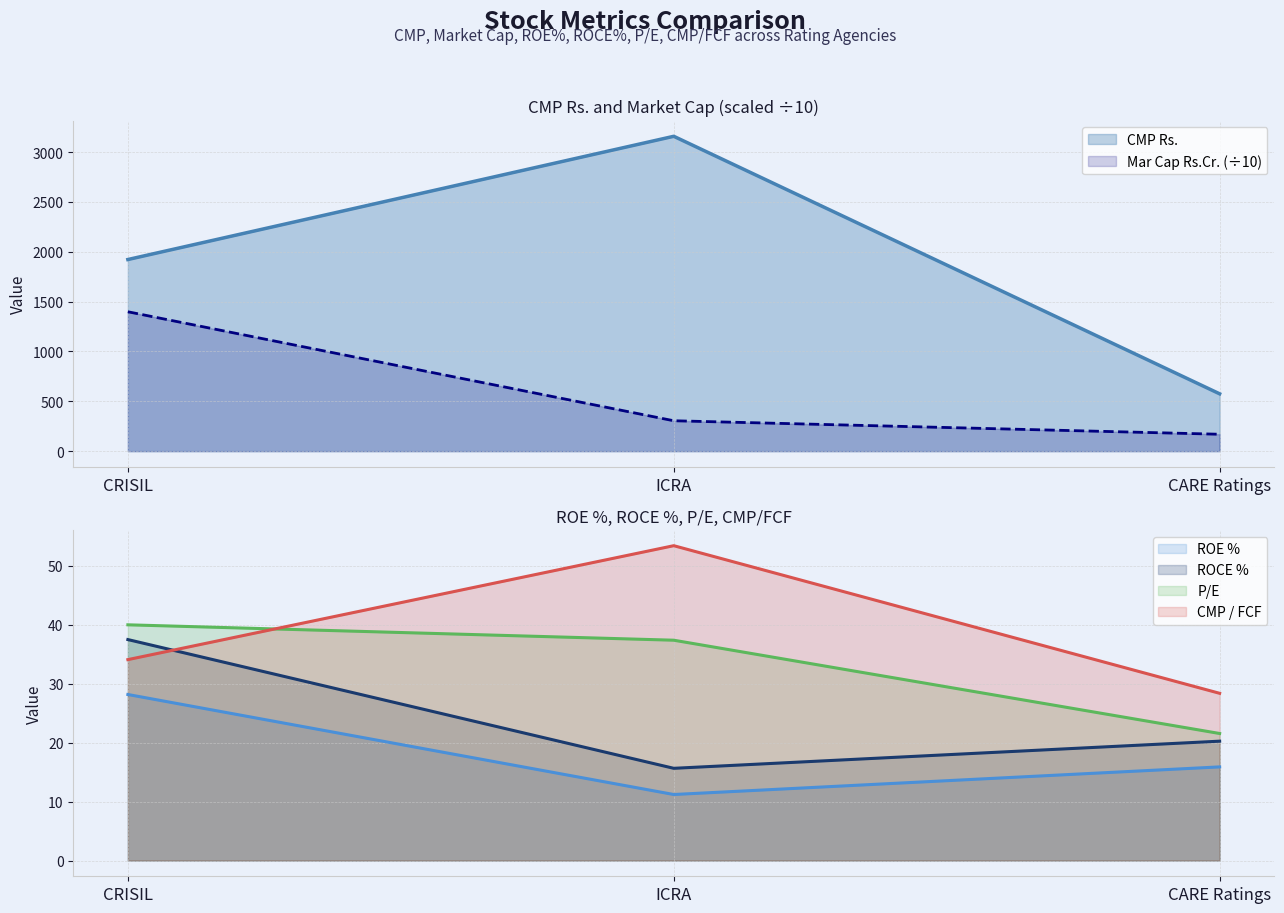

How many categories are shown in the chart?

3